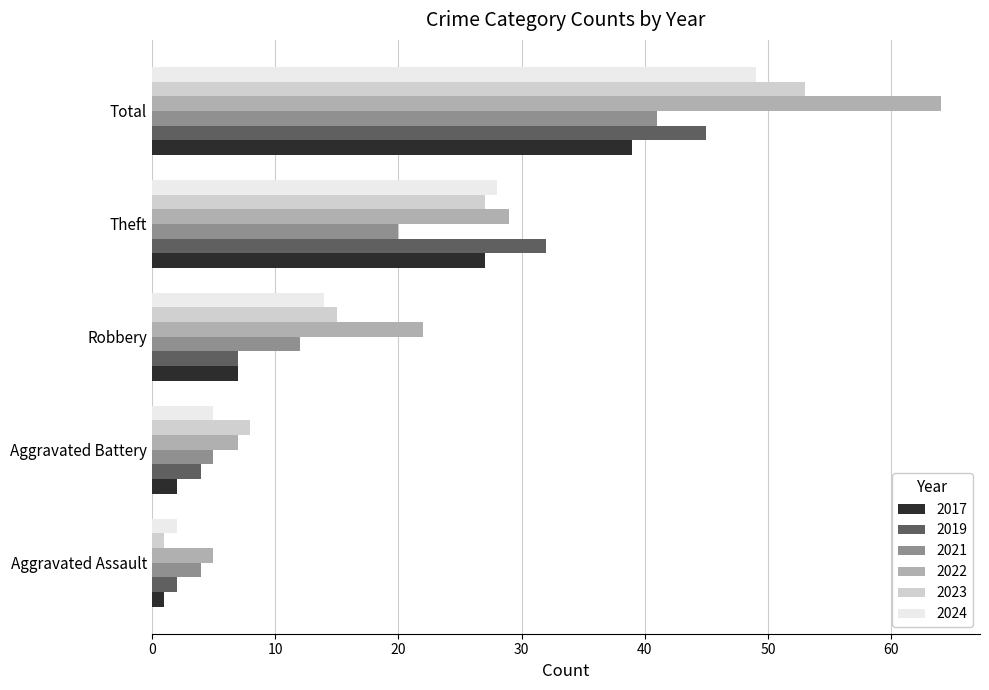

What is the average value of the 2022 series?

25